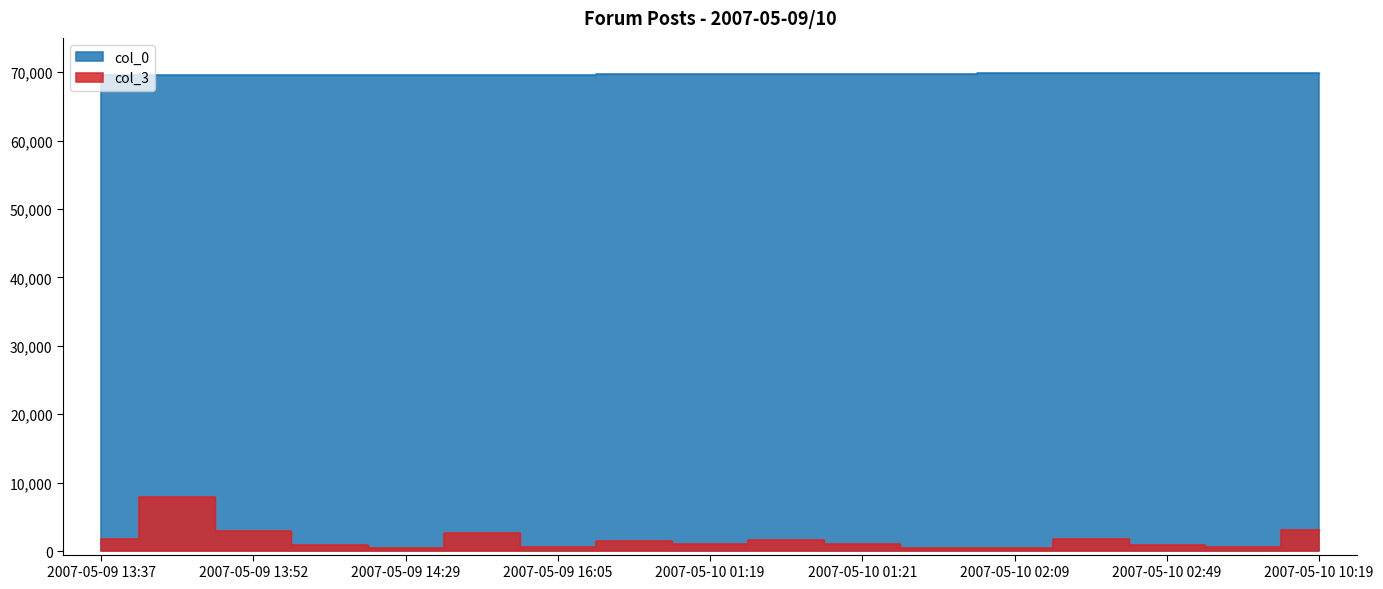

What is the maximum value for col_0?

69912